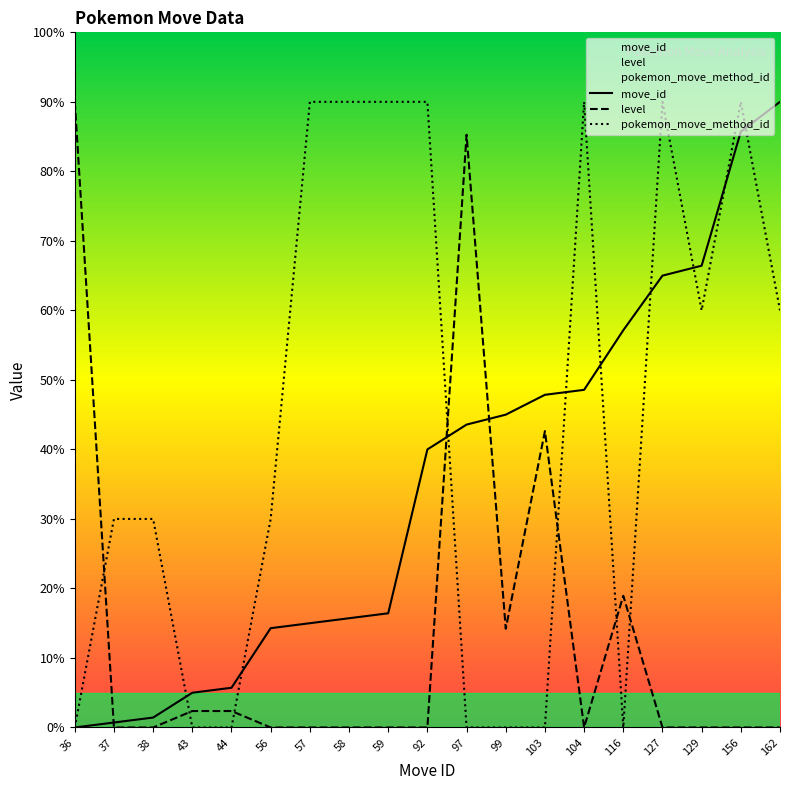

How many data points in level are above 0?

7